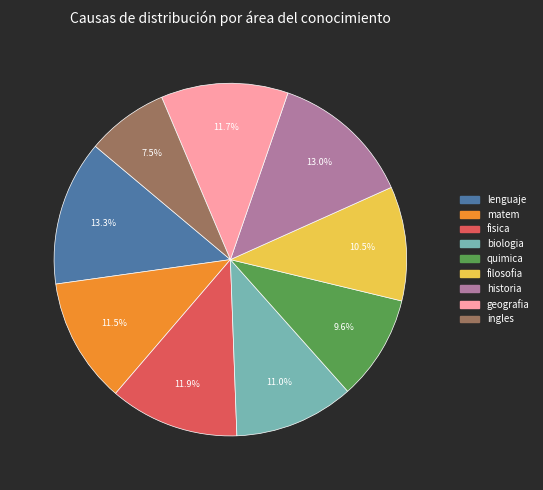

Is there a majority slice in this chart?

No